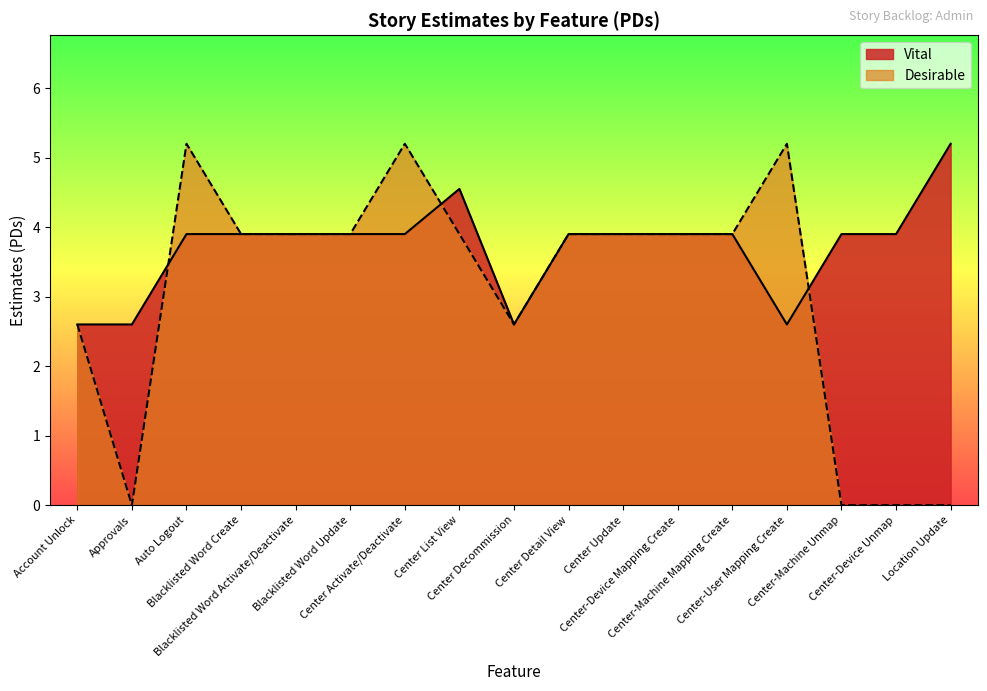

Reading left to right, what are all the values shown in this chart?

Account Unlock=2.6	Approvals=2.6	Auto Logout=3.9	Blacklisted Word Create=3.9	Blacklisted Word Activate/Deactivate=3.9	Blacklisted Word Update=3.9	Center Activate/Deactivate=3.9	Center List View=4.5	Center Decommission=2.6	Center Detail View=3.9	Center Update=3.9	Center-Device Mapping Create=3.9	Center-Machine Mapping Create=3.9	Center-User Mapping Create=2.6	Center-Machine Unmap=3.9	Center-Device Unmap=3.9	Location Update=5.2